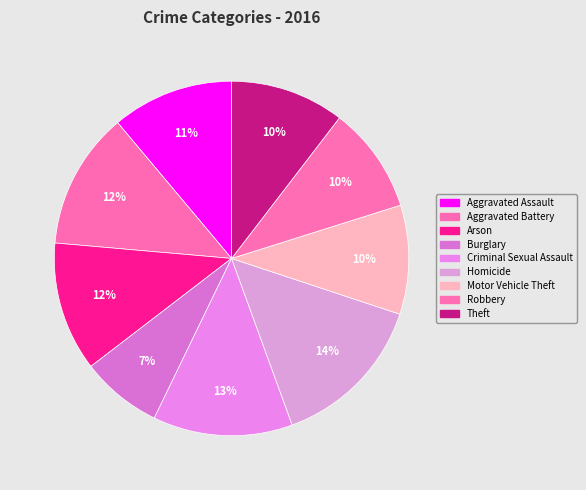

Count the number of slices in the pie.

9